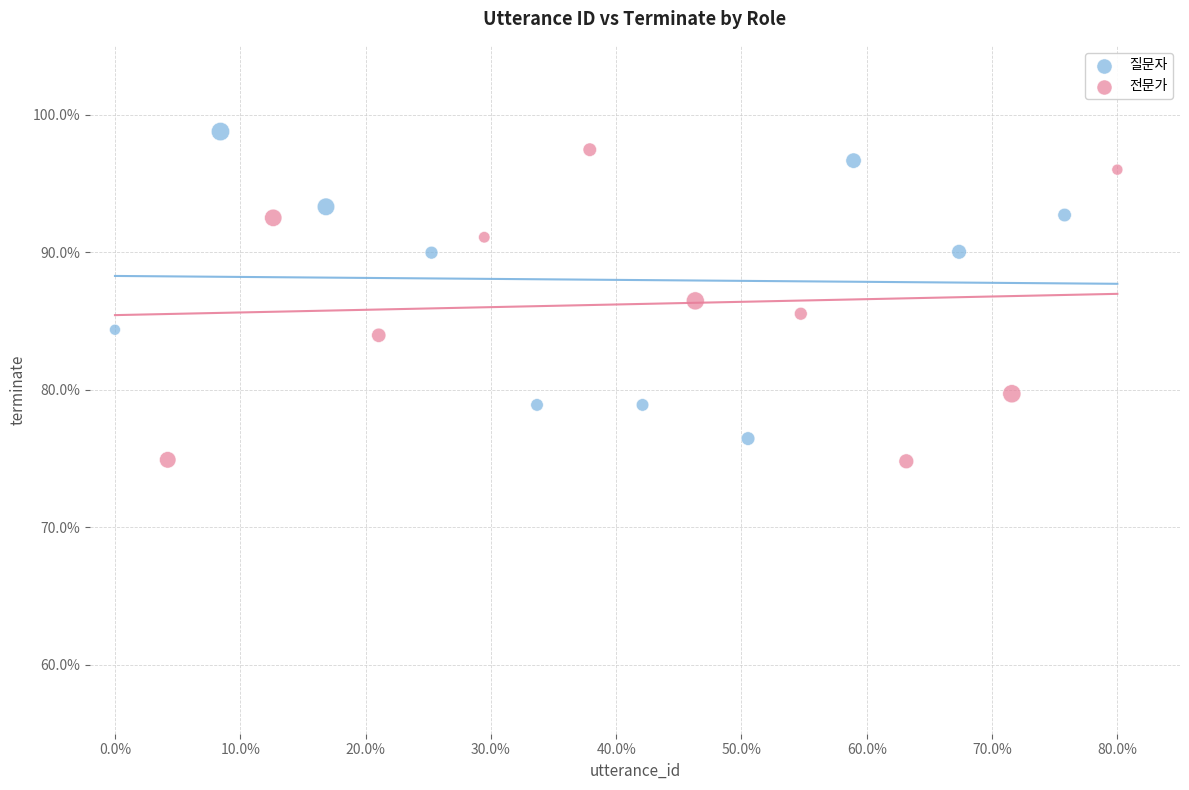

Which series contains the highest Y value?

질문자